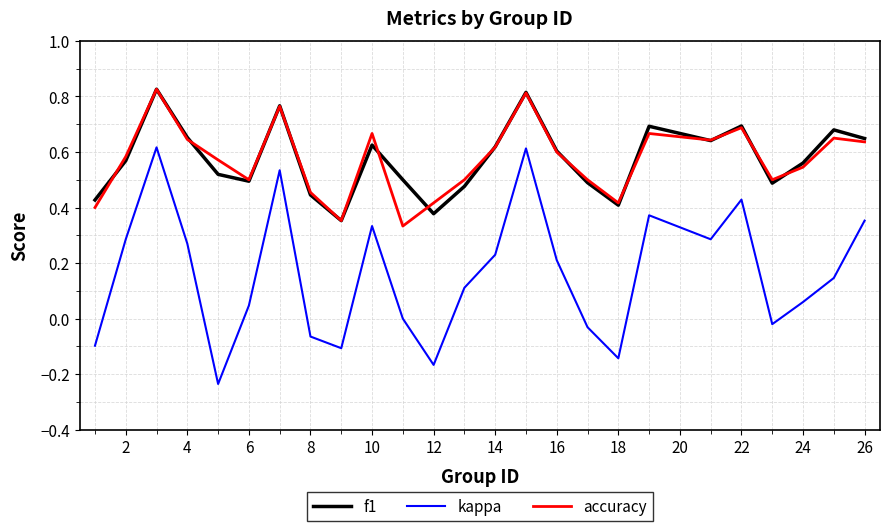

Which series has the largest range (max minus min)?

kappa